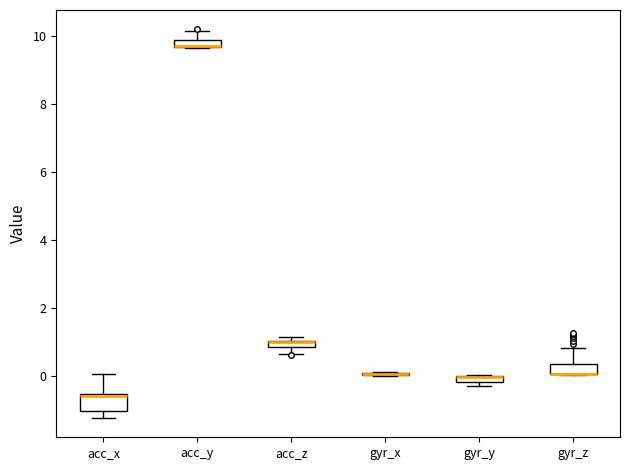

Where does the lower whisker of the box for acc_z end on the y-axis? The values are not printed on the chart, so give them approximately, as read against the axis.

0.6